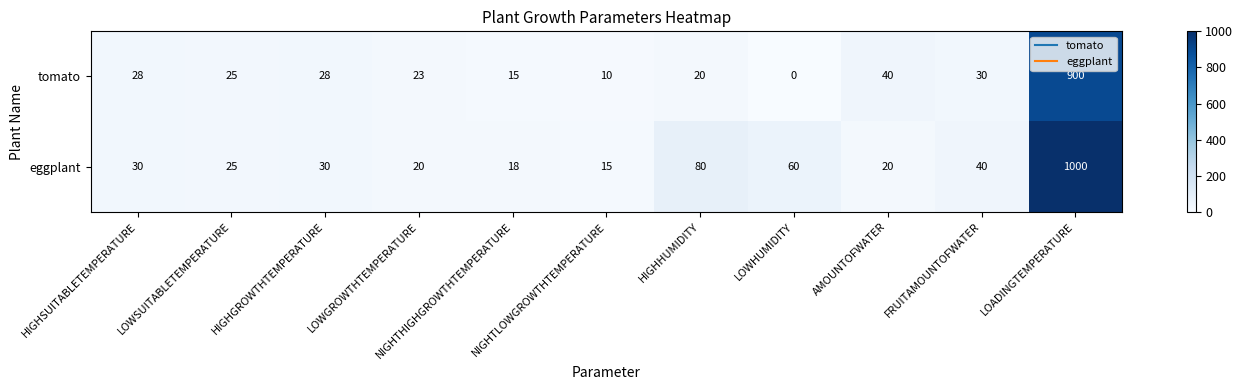

What is the spread (max minus min) of values at FRUITAMOUNTOFWATER?

10